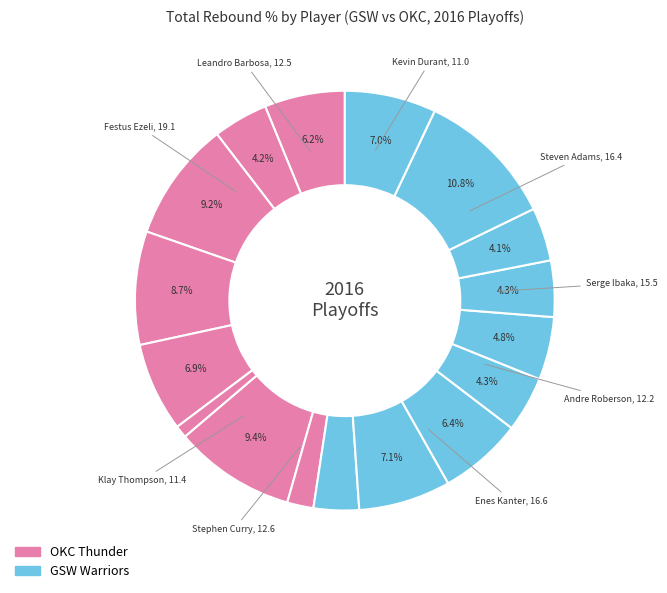

Rank the categories by value from highest to lowest.

Festus Ezeli, Enes Kanter, Steven Adams, Serge Ibaka, Stephen Curry, Leandro Barbosa, Andre Roberson, Klay Thompson, Kevin Durant, Andrew Bogut, Andre Iguodala, Harrison Barnes, Russell Westbrook, Shaun Livingston, Draymond Green, Randy Foye, Dion Waiters, Marreese Speights